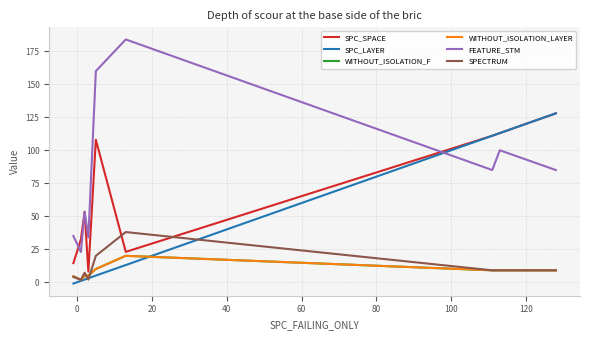

True or false: WITHOUT_ISOLATION_LAYER has more than 0 points higher than both neighbors.

True